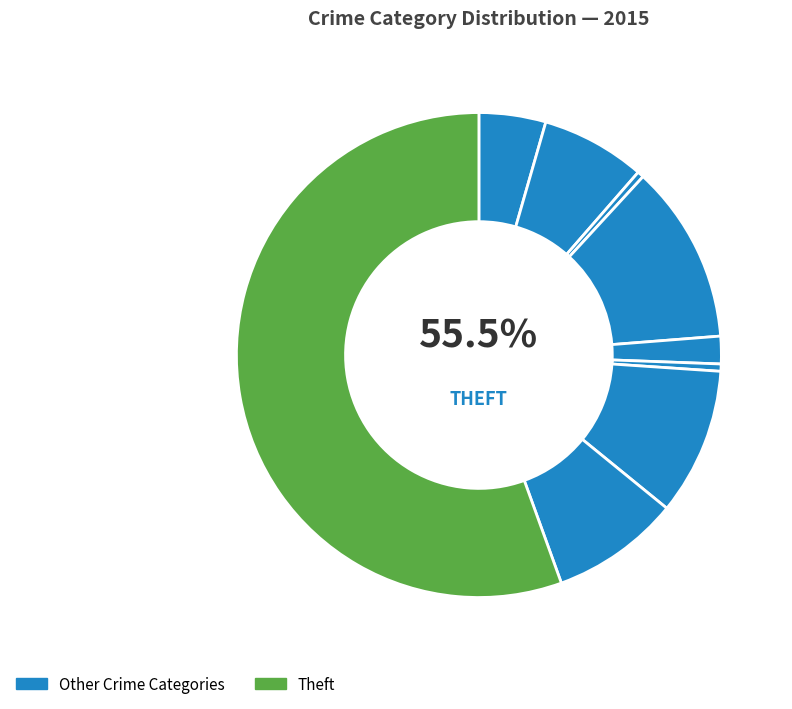

To the nearest percent, what is the combined percentage of Robbery and Aggravated Battery?

16%